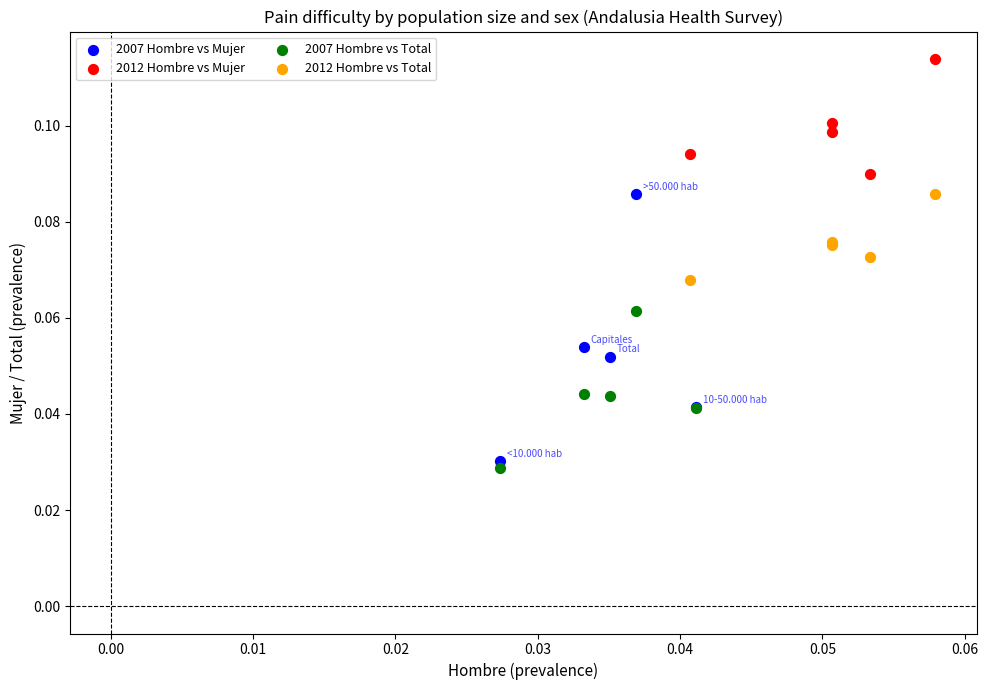

Which series has the widest spread of Y values?

2007 Hombre vs Mujer